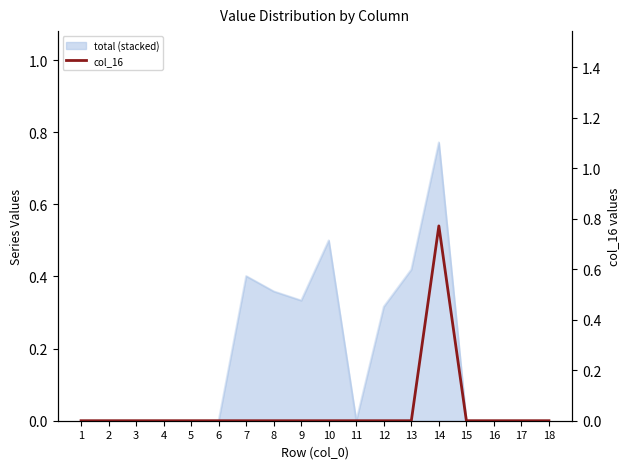

Which category has the highest value across all series?

14